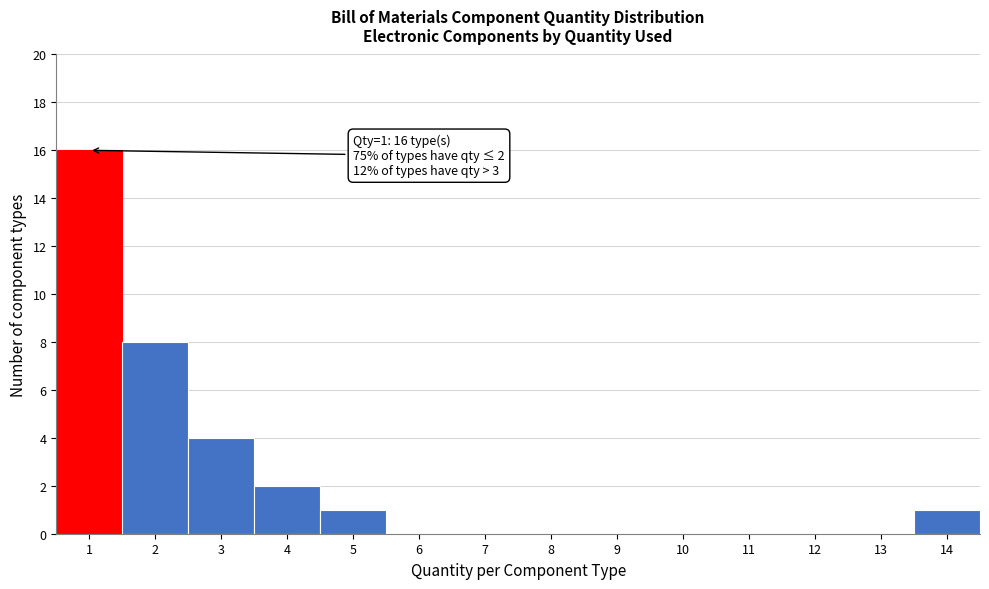

Which range on the x-axis has the tallest bar?

0.5 to 1.5